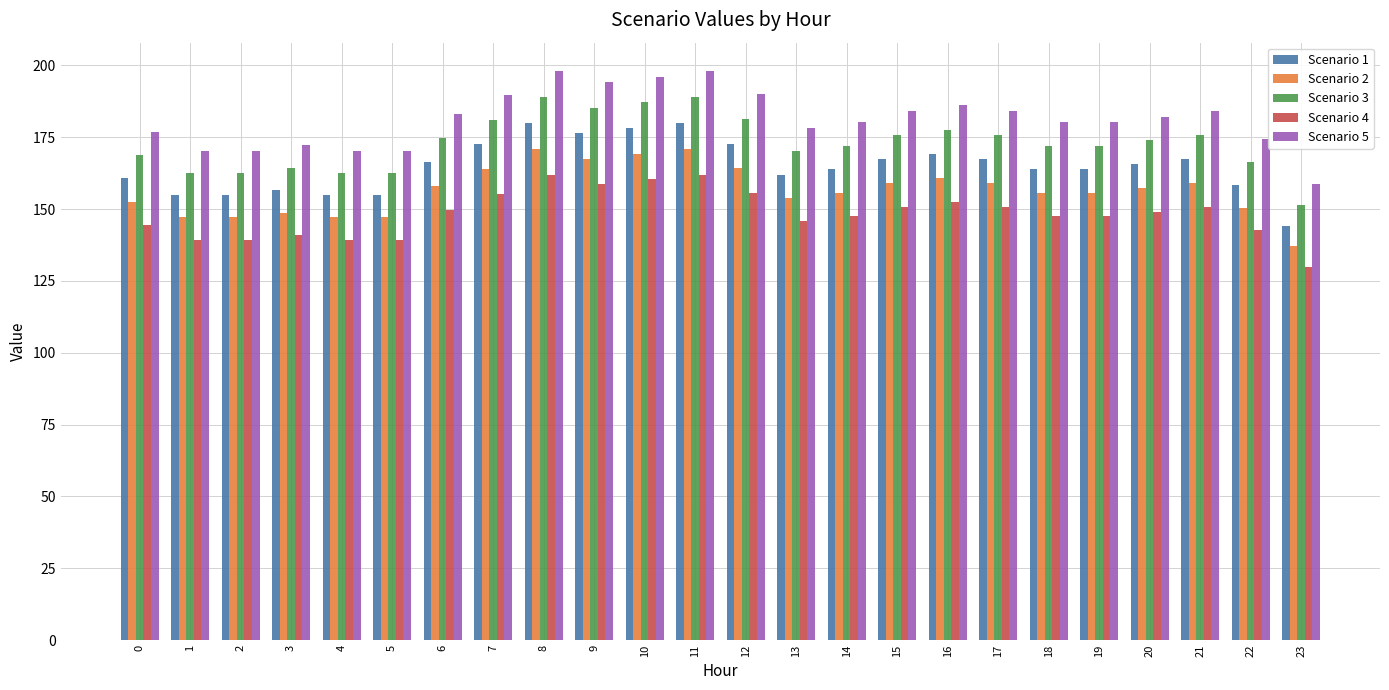

What is the difference between the highest and lowest values at 23?

28.8